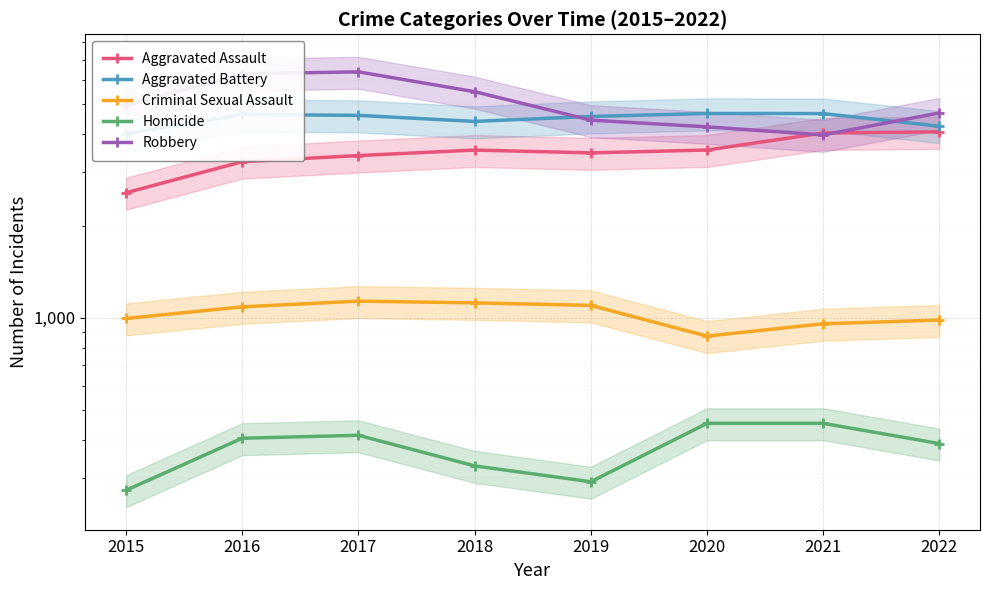

How many values in the Robbery series exceed 4963?

3